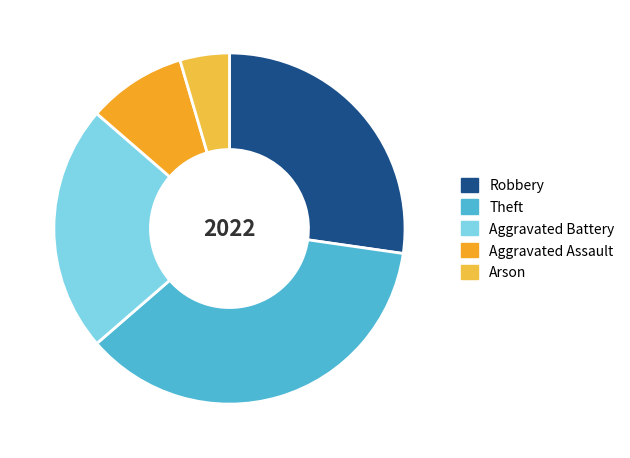

What percentage is the Arson slice, to the nearest percent?

5%